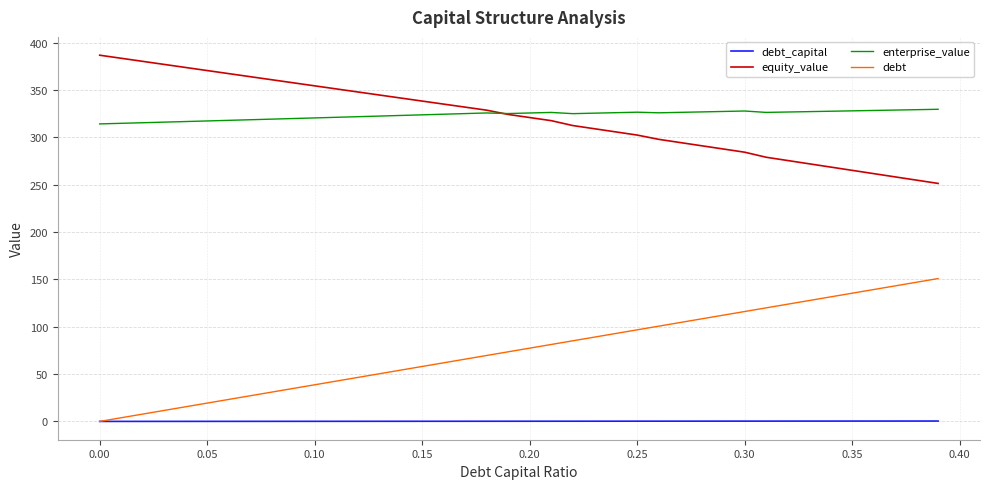

True or false: enterprise_value and debt_capital cross at least once.

False